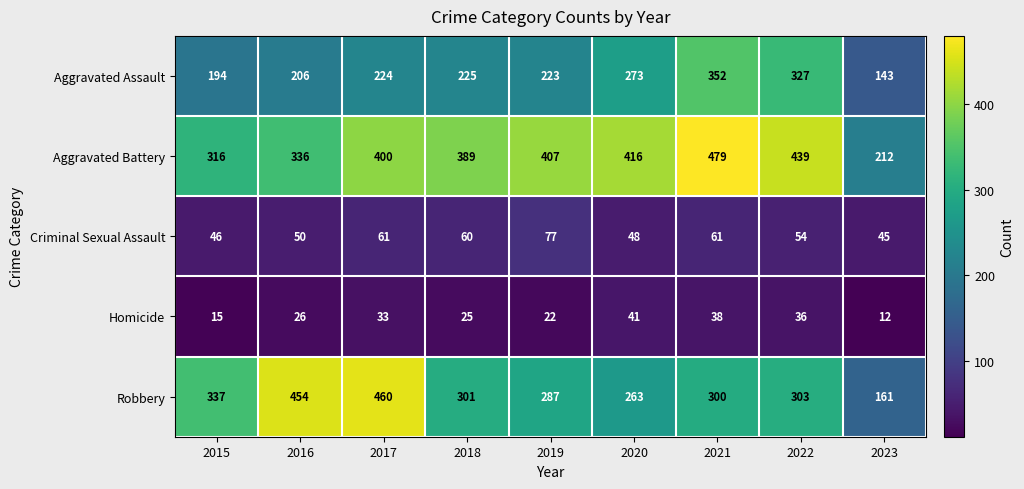

Which series has the largest total across all categories?

Aggravated Battery